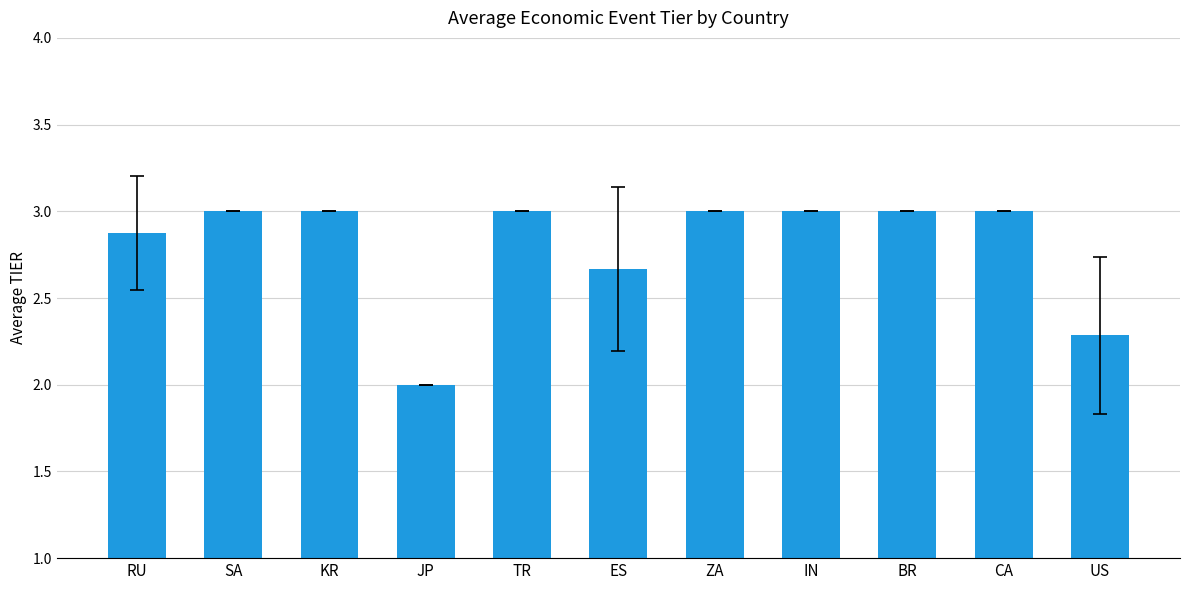

What is the greatest value displayed?

3.0